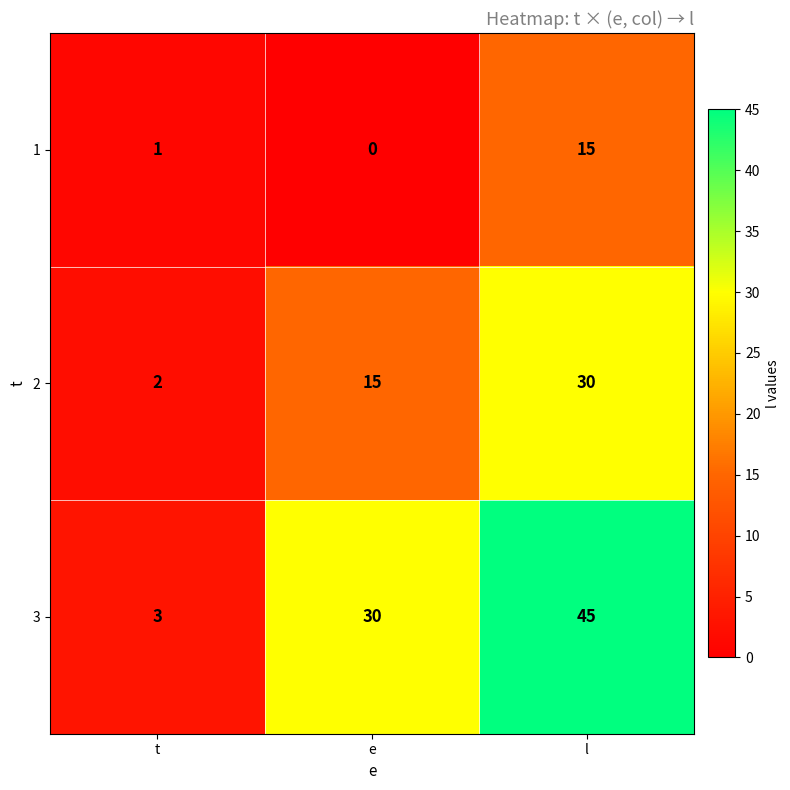

Which series has the largest total across all categories?

3